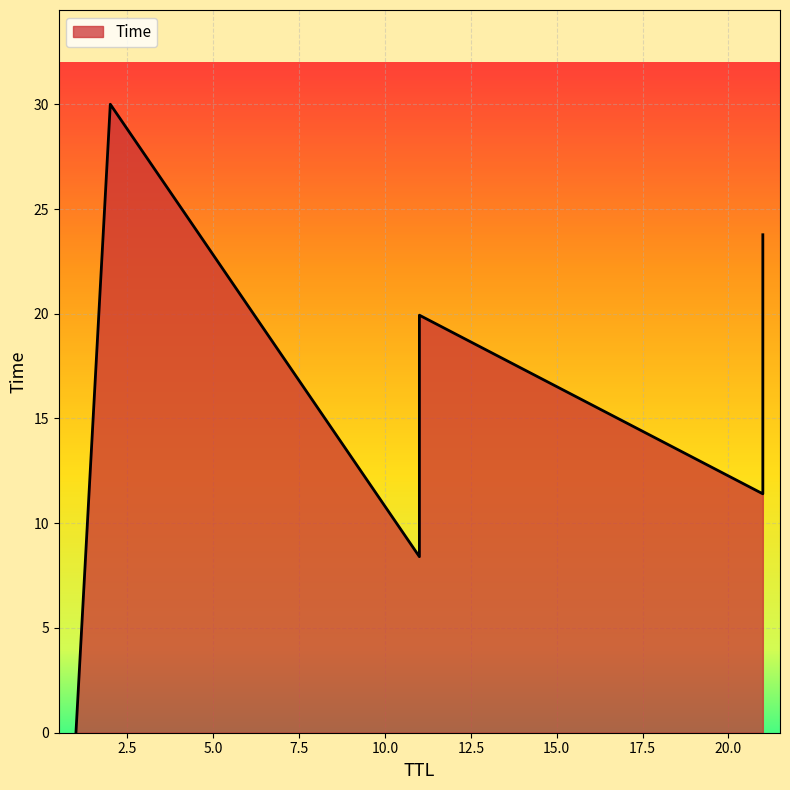

List the labels in order of value, largest first.

2, 21, 11, 21, 11, 1